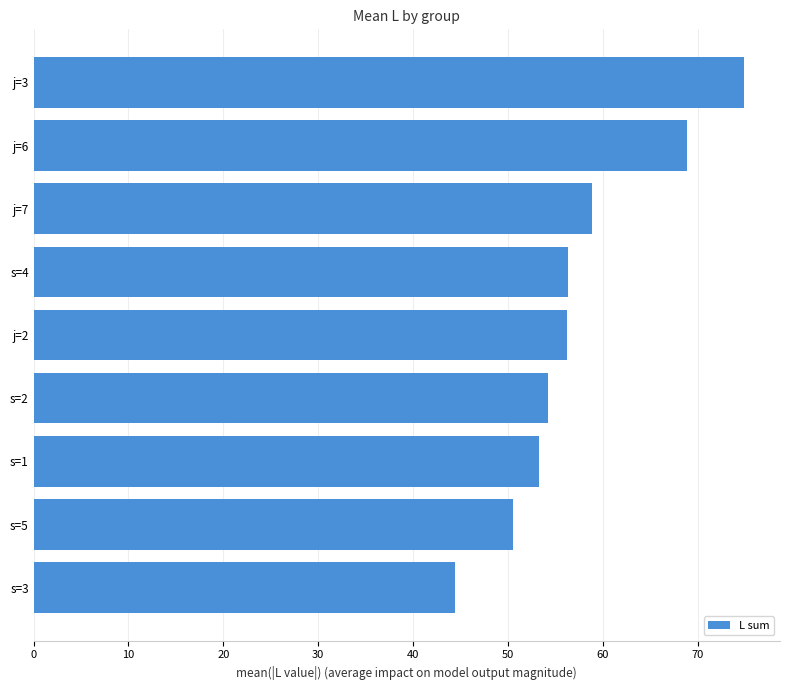

Does the chart contain stacked bars?

No